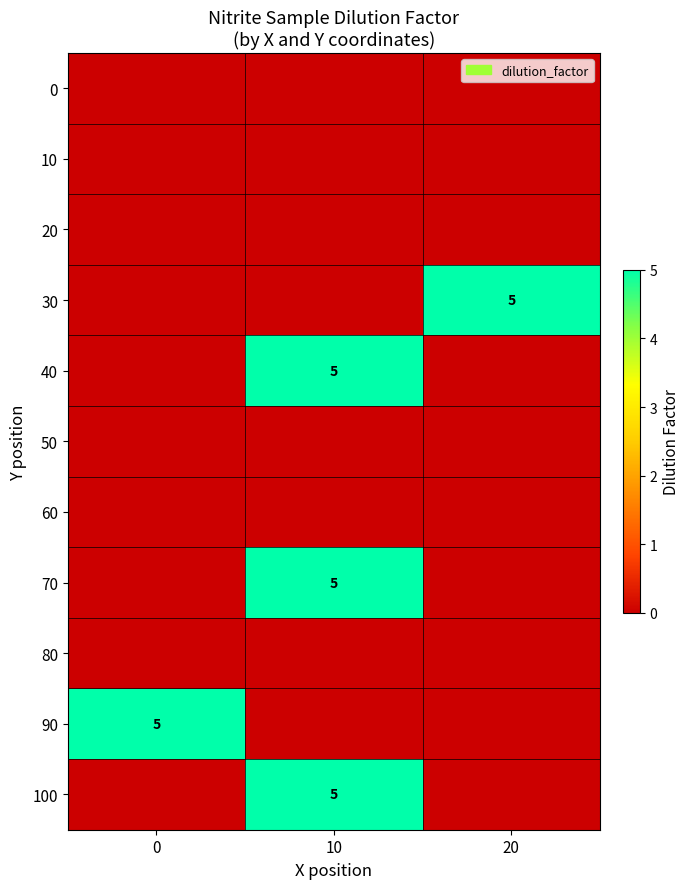

True or false: 70 has a value of 8 at 10.

False